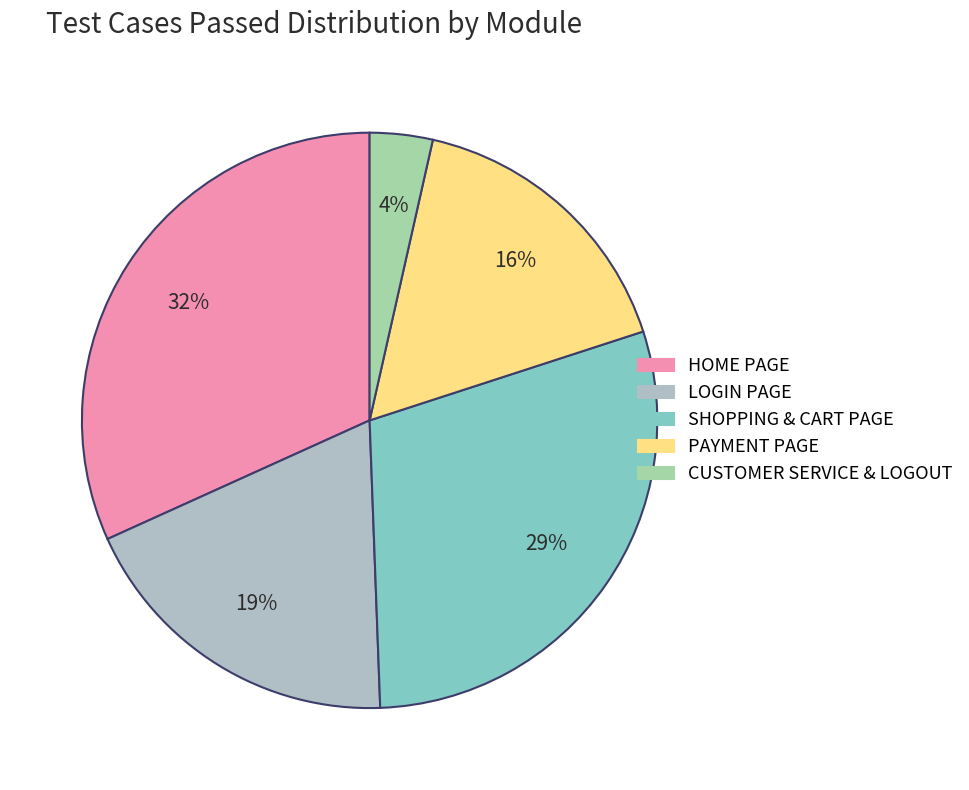

The PAYMENT PAGE slice represents 16% of the pie. True or false?

True